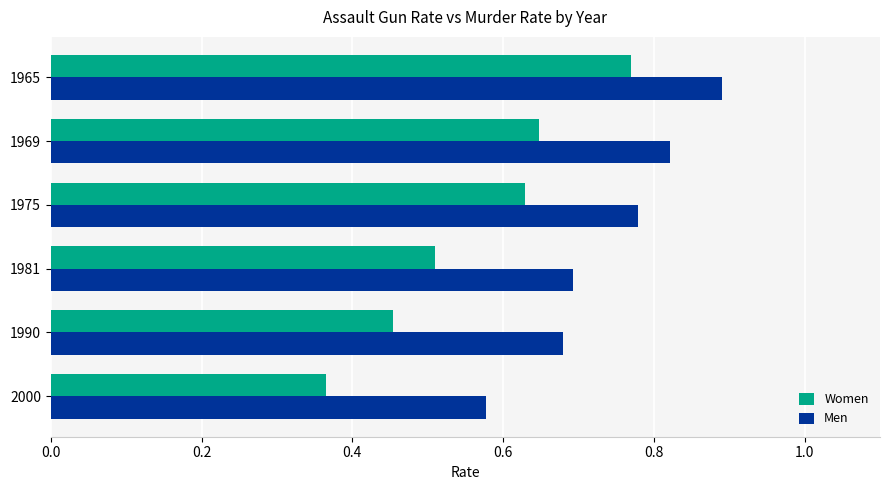

At how many categories does at least one series exceed 0?

6